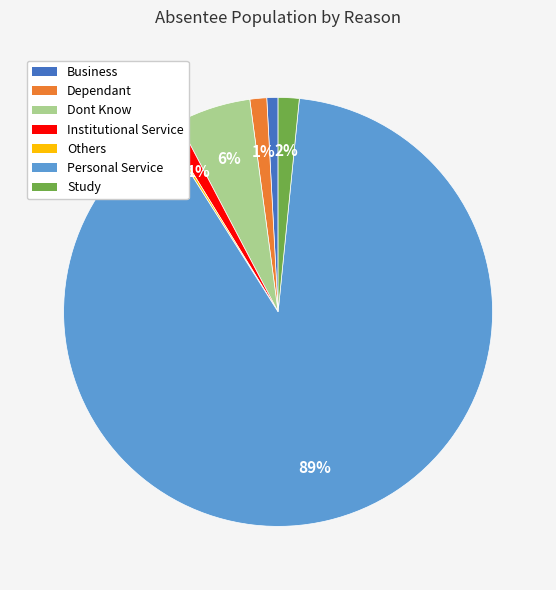

Is there any slice that represents more than half of the pie?

Yes